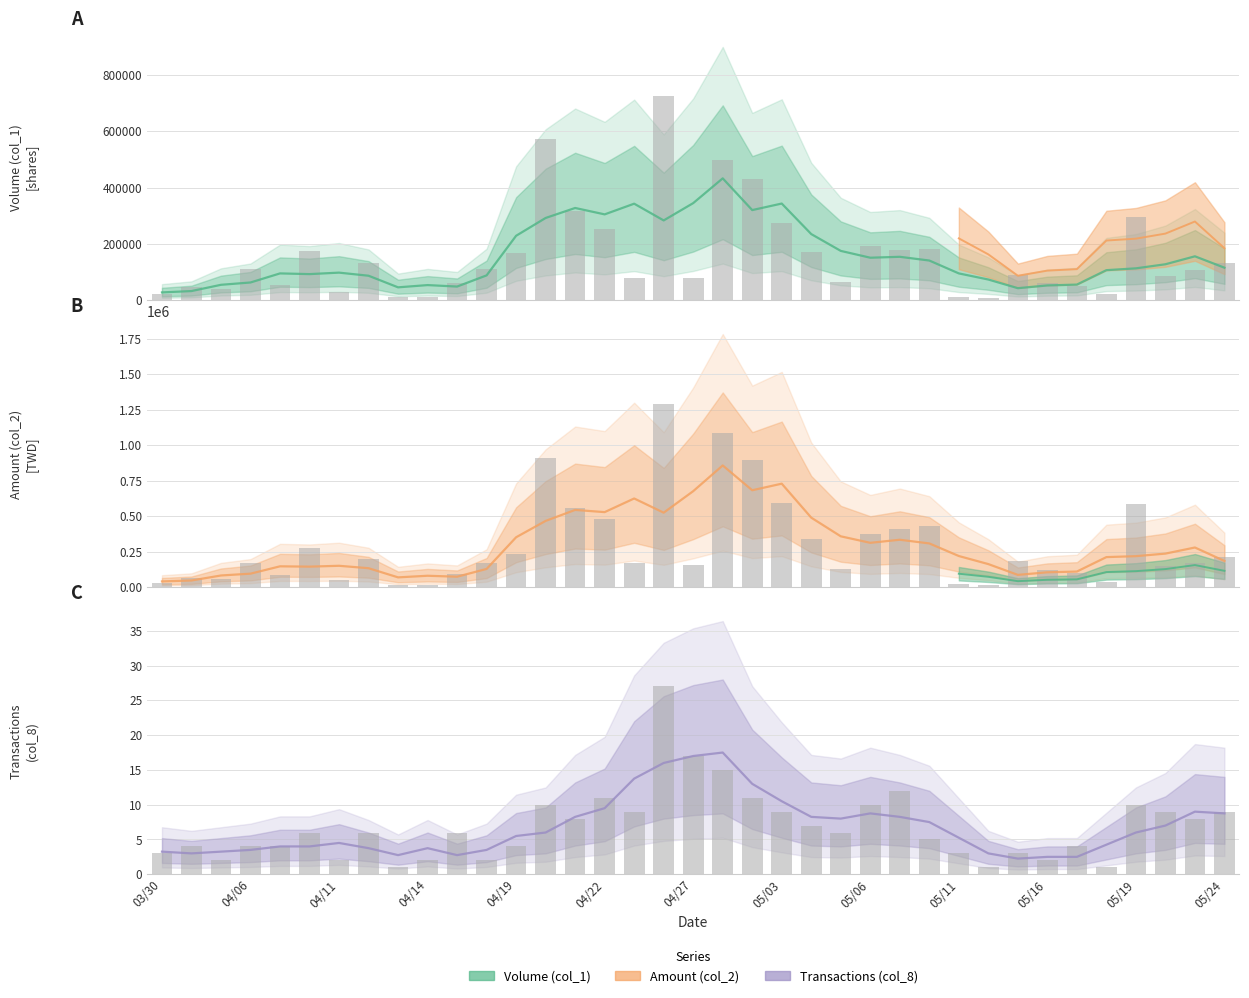

Rank the series by their average value, from highest to lowest.

Amount (col_2), Volume (col_1), Transactions (col_8)